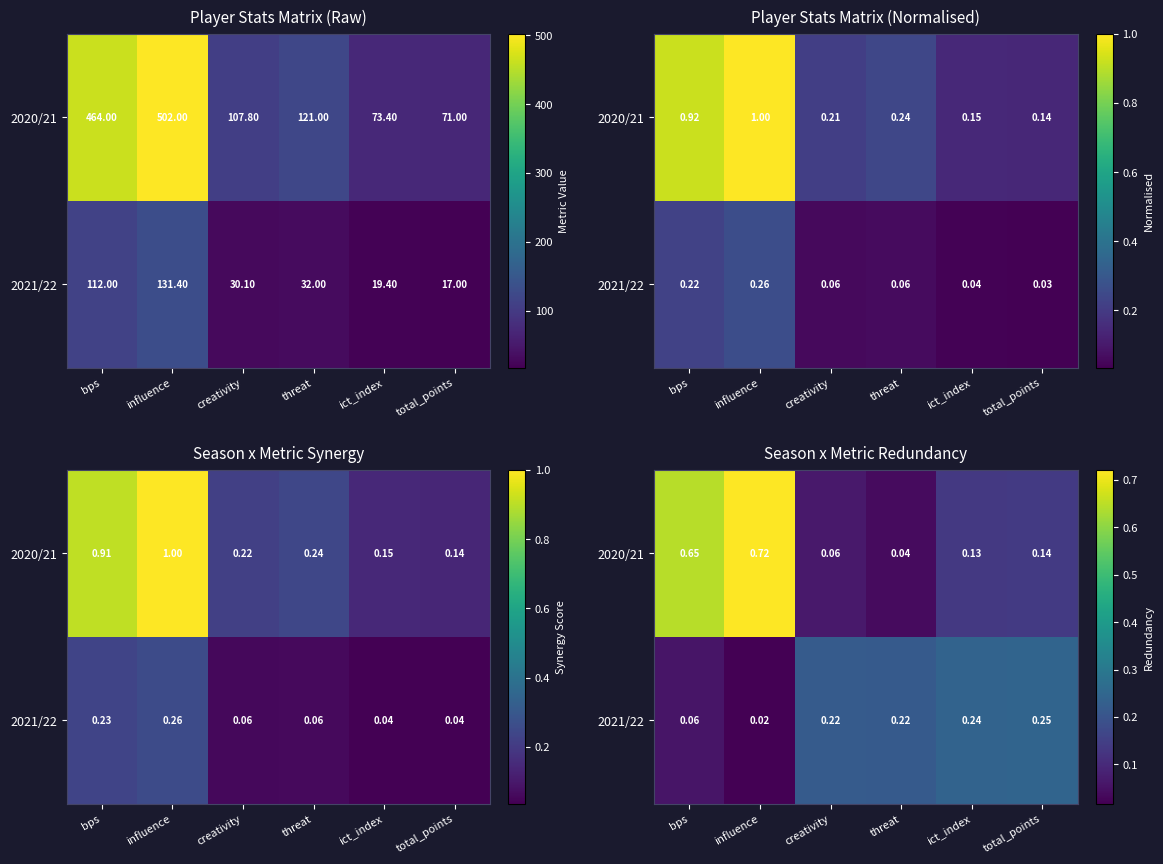

Where is 2020/21 nearest to the value 0?

threat